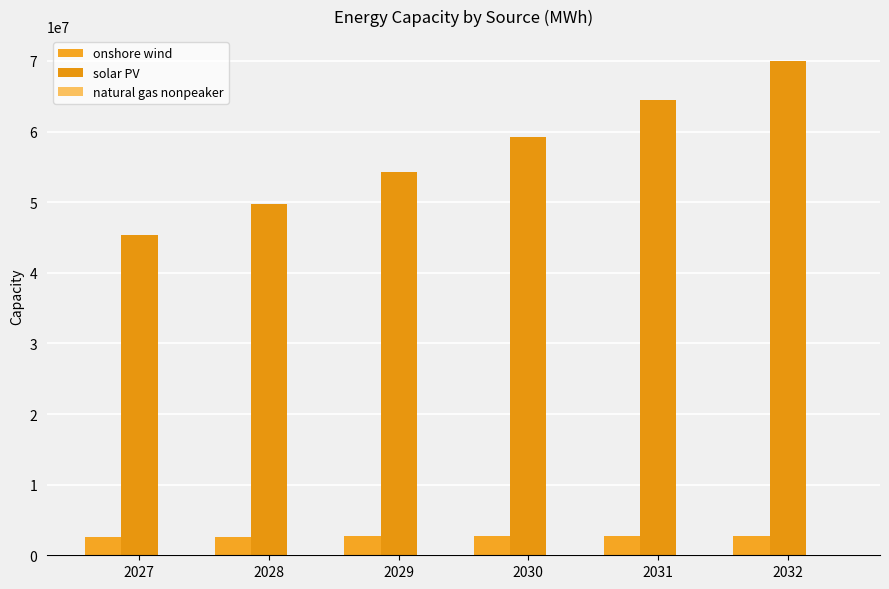

What is the difference between the natural gas nonpeaker values at 2027 and 2030?

25.1